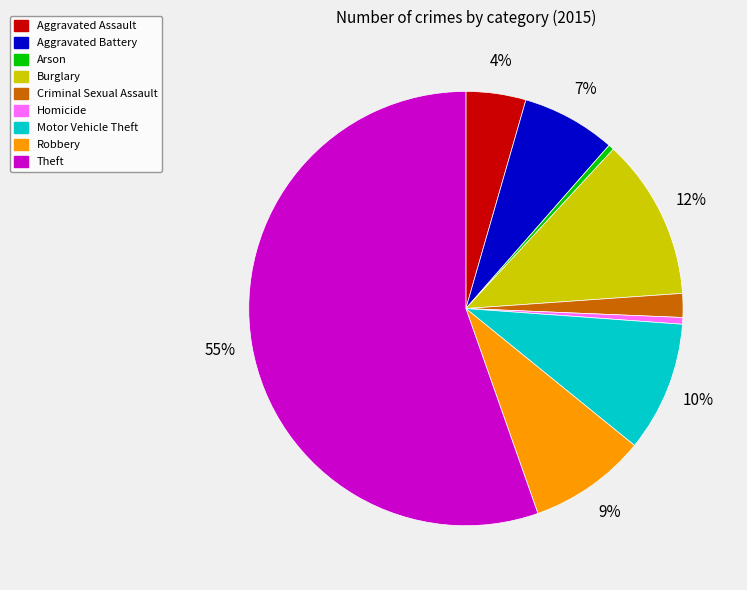

To the nearest percent, what is the difference between the Aggravated Assault and Homicide slice percentages?

4%